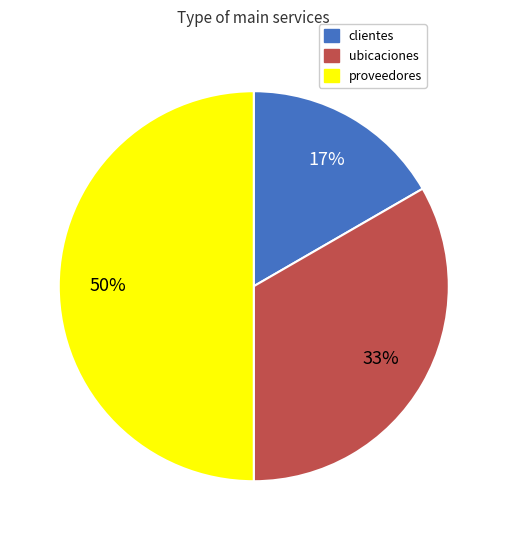

Is the sum of ubicaciones and proveedores greater than half?

Yes